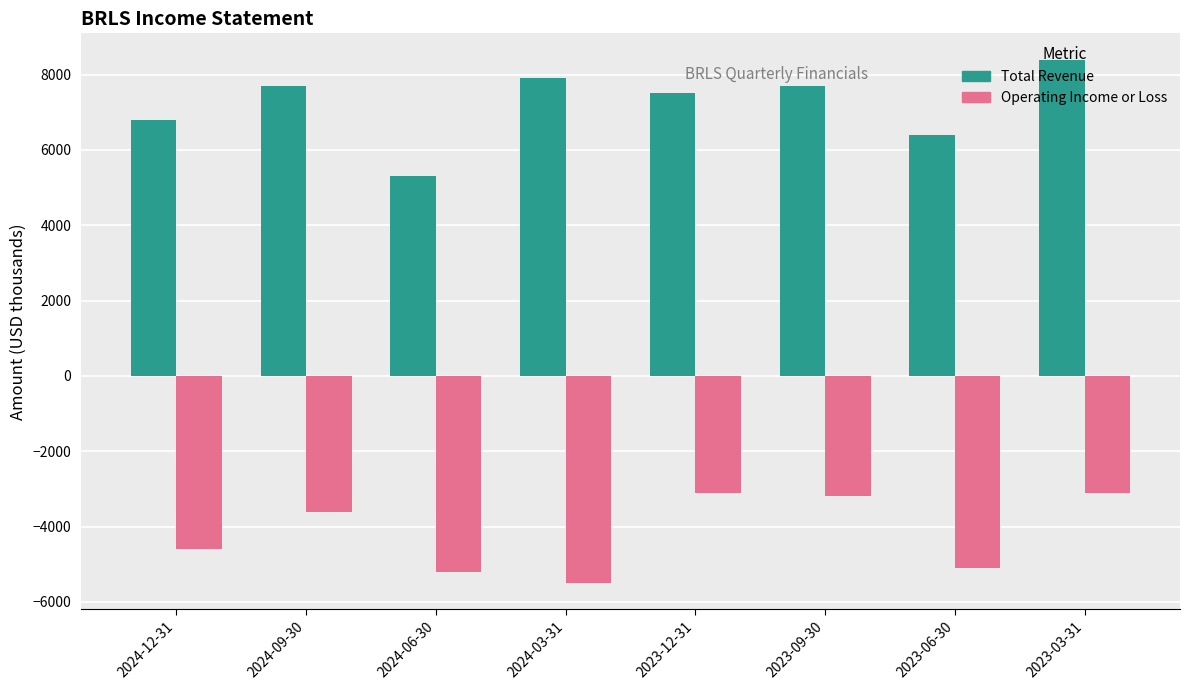

Does the chart contain any negative values?

Yes